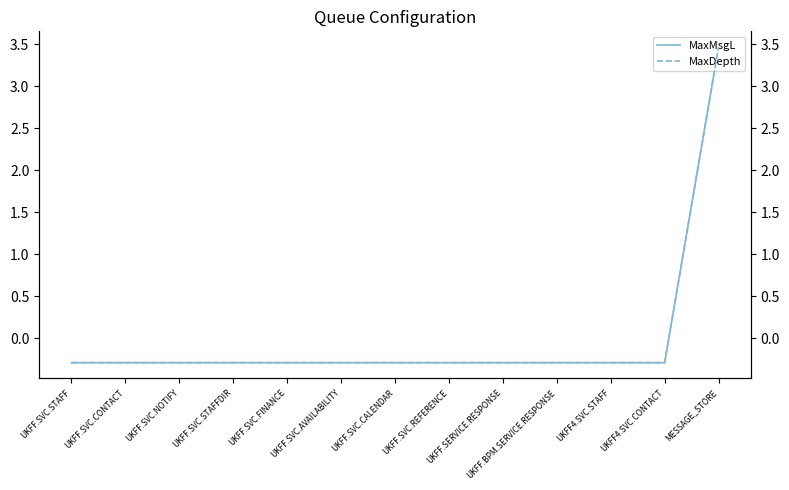

Where is MaxDepth nearest to the value 1?

UKFF.SVC.STAFF